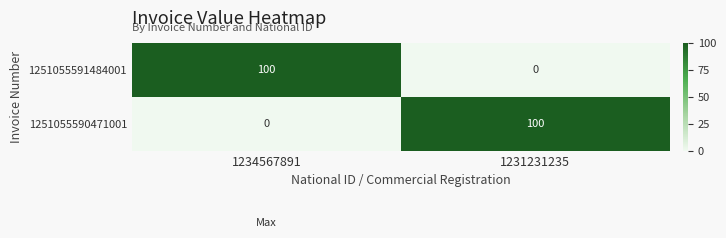

How many positive values does the 1251055590471001 series have?

1